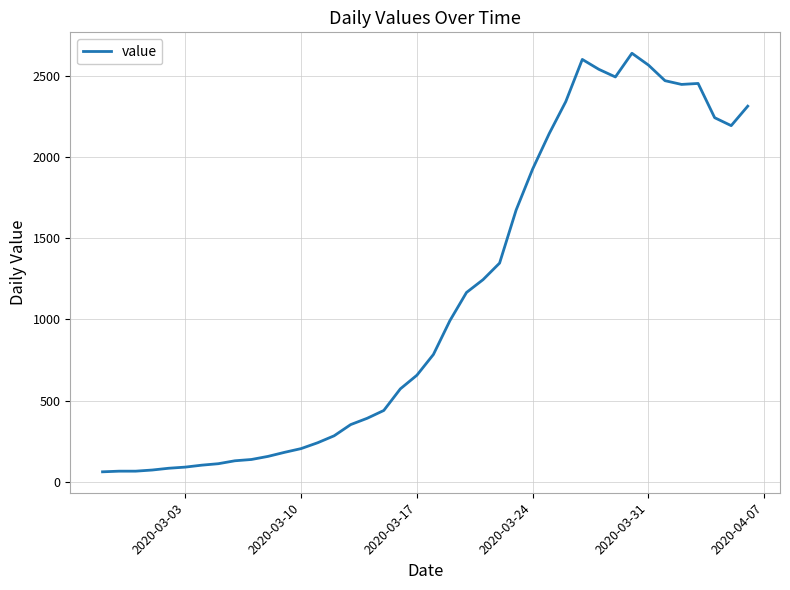

What is the maximum value shown in the chart?

2640